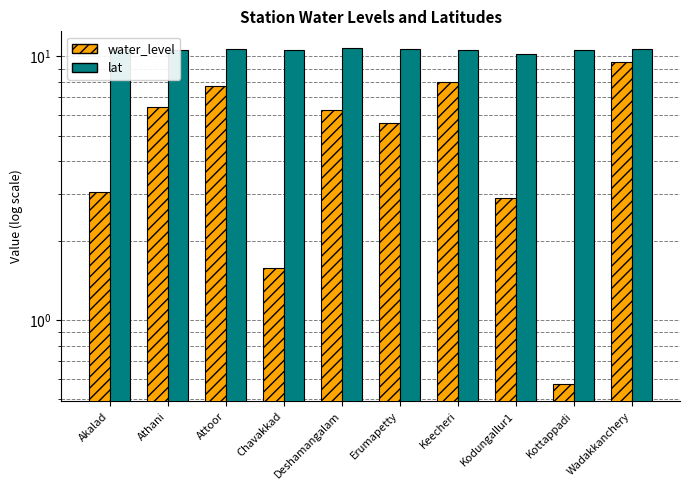

Reading left to right, list all the values displayed in this chart.

water_level: 3.0	6.5	7.7	1.6	6.2	5.6	8.0	2.9	0.6	9.6
lat: 10.6	10.6	10.7	10.6	10.8	10.7	10.6	10.2	10.6	10.7